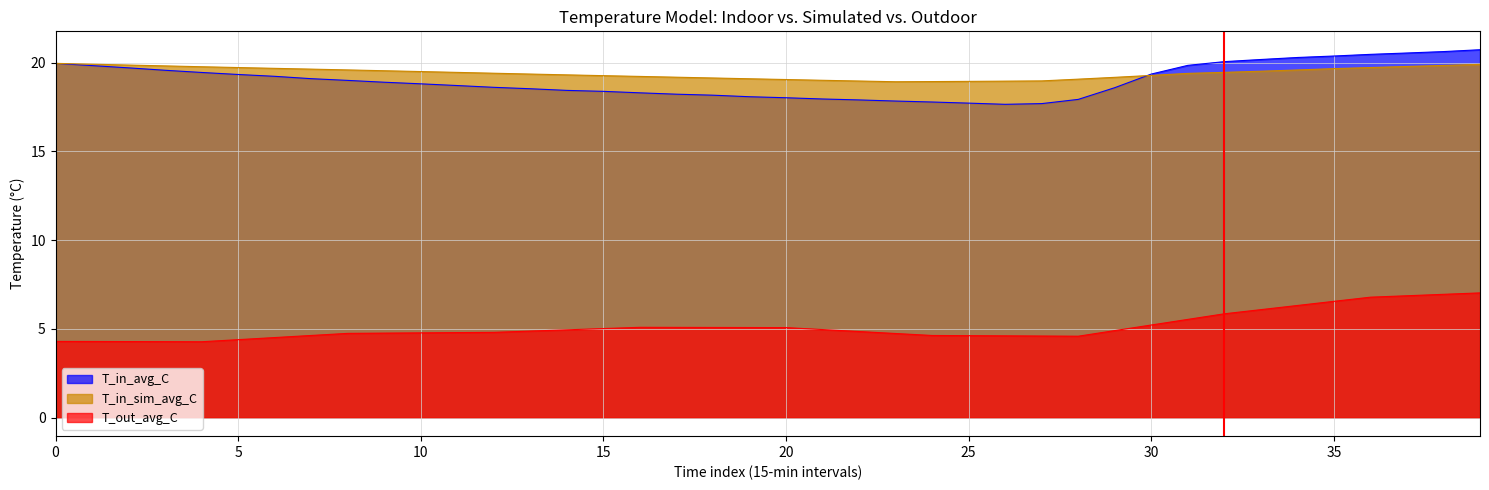

How many data points in T_in_sim_avg_C are above 19?

34